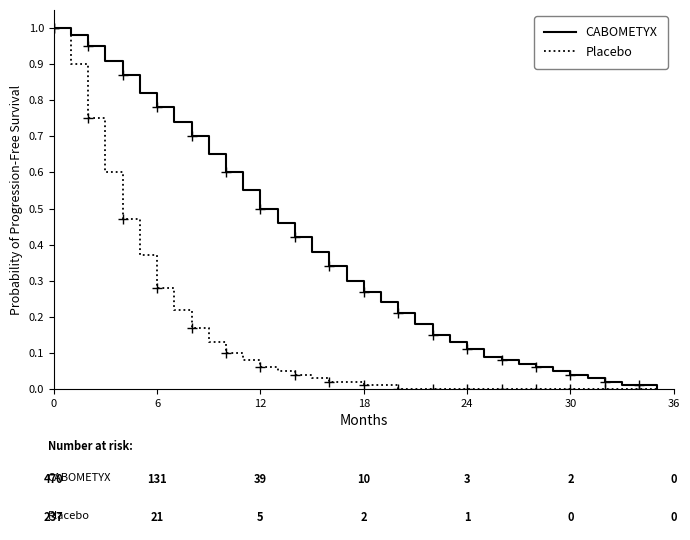

At how many categories does at least one series exceed 0?

35